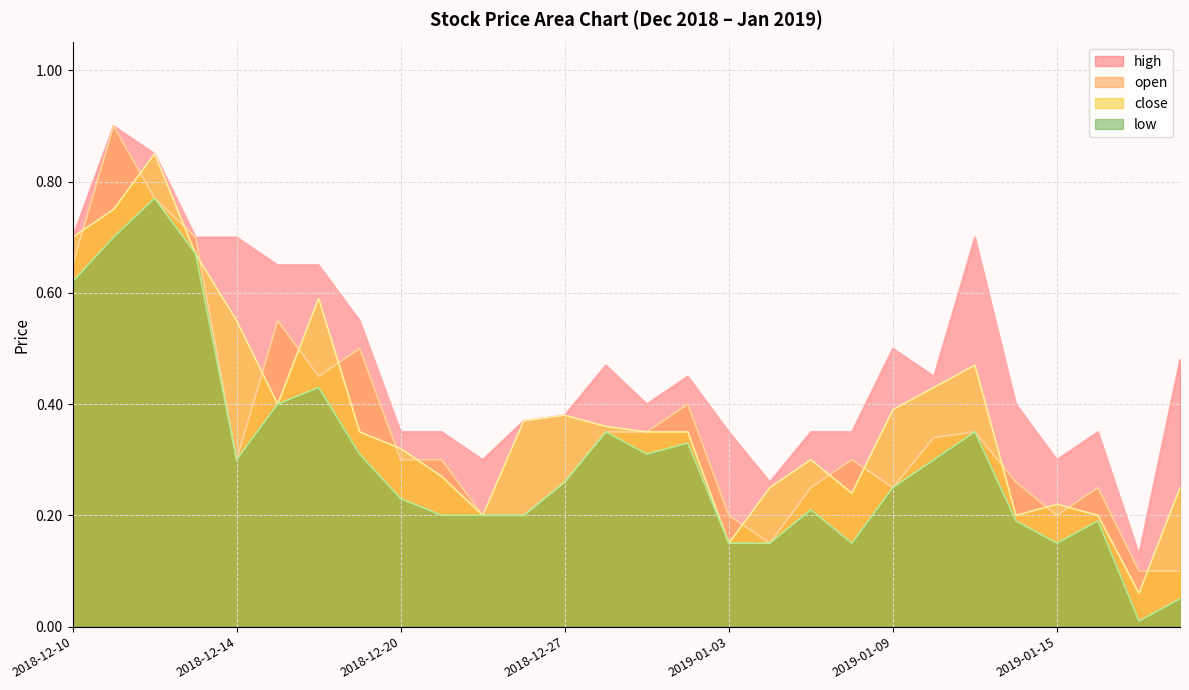

What is the label of the 20th point from the right?

2018-12-20